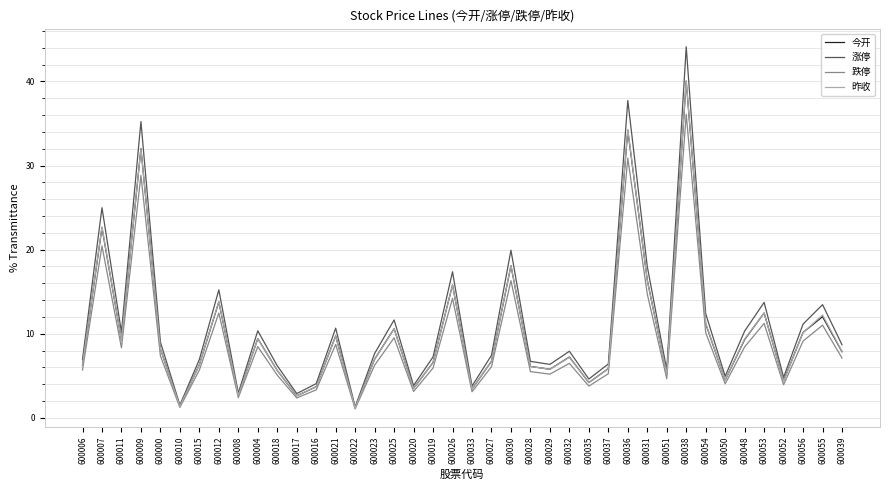

What is the minimum value shown in the chart?

1.1